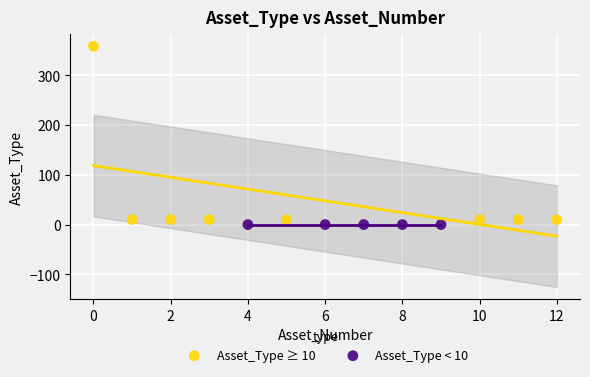

Which series reaches the maximum Y coordinate?

Asset_Type ≥ 10